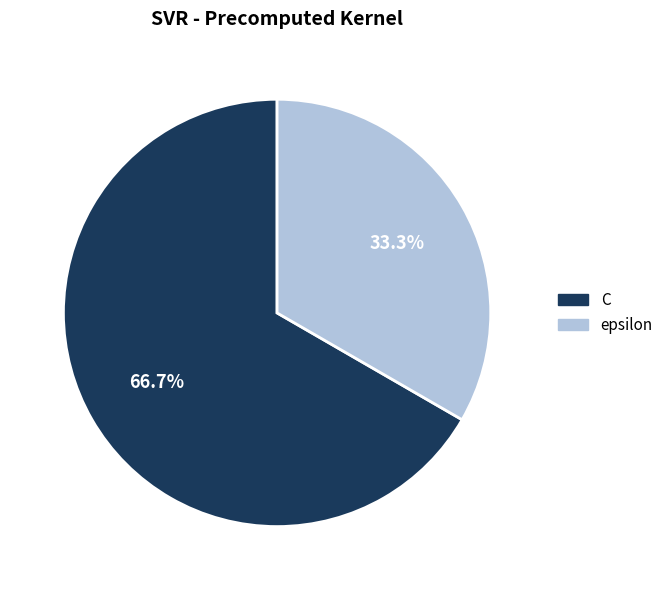

How many slices are in this pie chart?

2